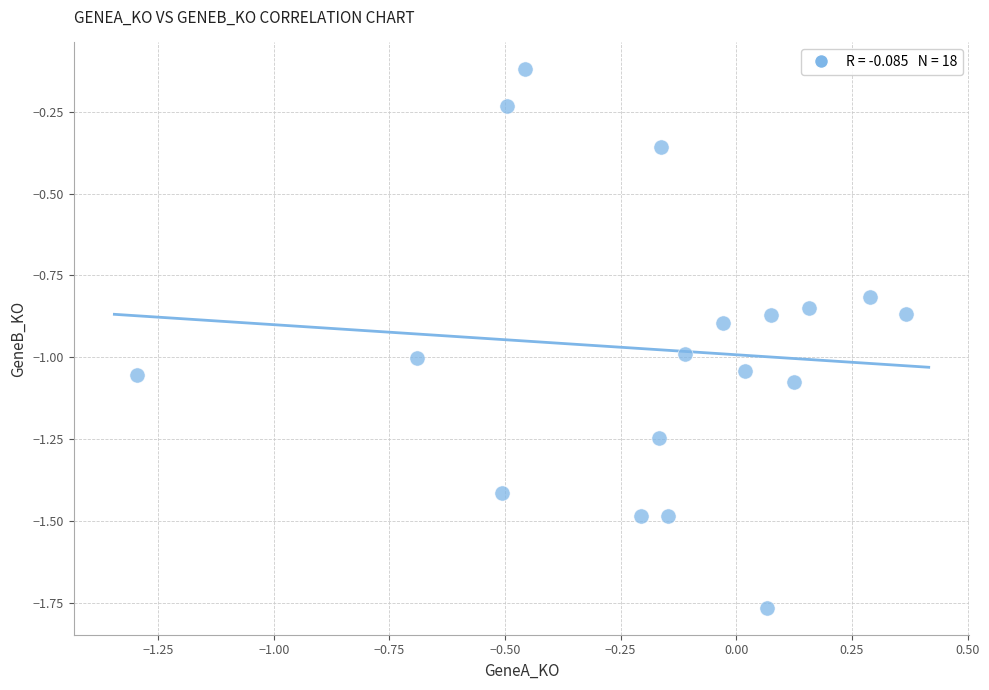

What is the range of Y values (max minus min)?

1.6